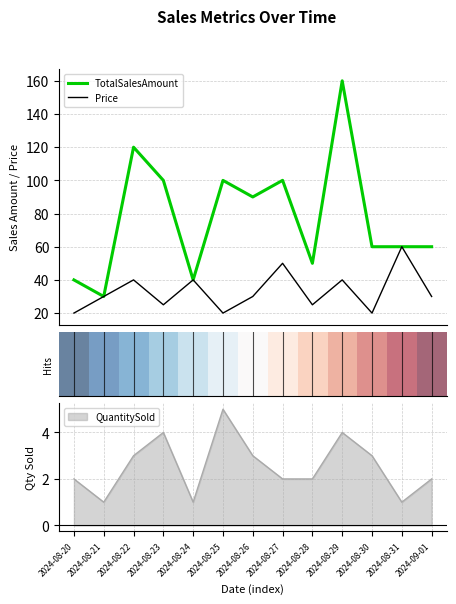

Is this an area chart (filled region under the line)?

No